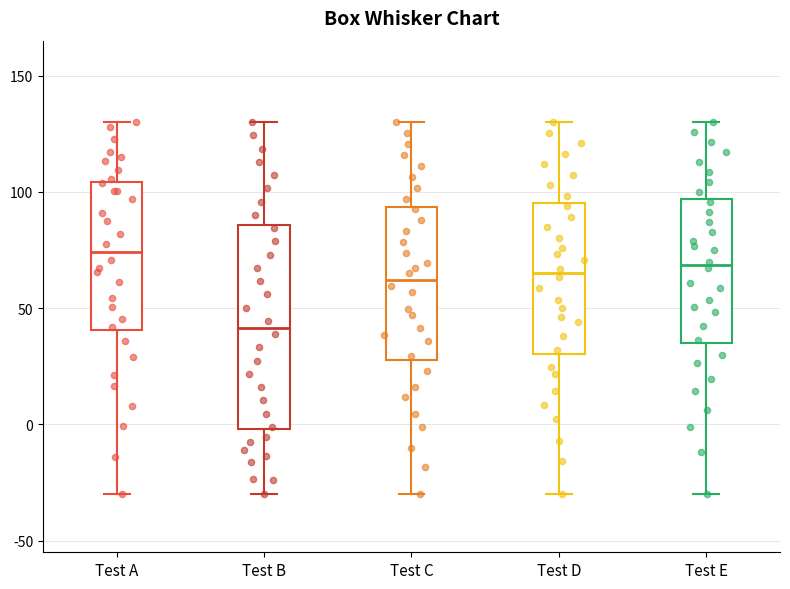

Comparing the boxes themselves (not the whiskers), which one is the tallest?

Test B